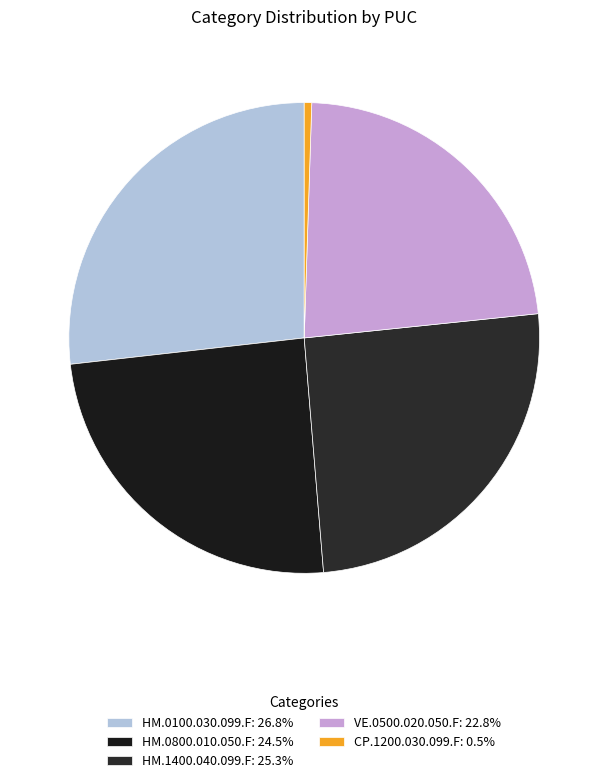

Which has a higher value, VE.0500.020.050.F or HM.0100.030.099.F?

HM.0100.030.099.F